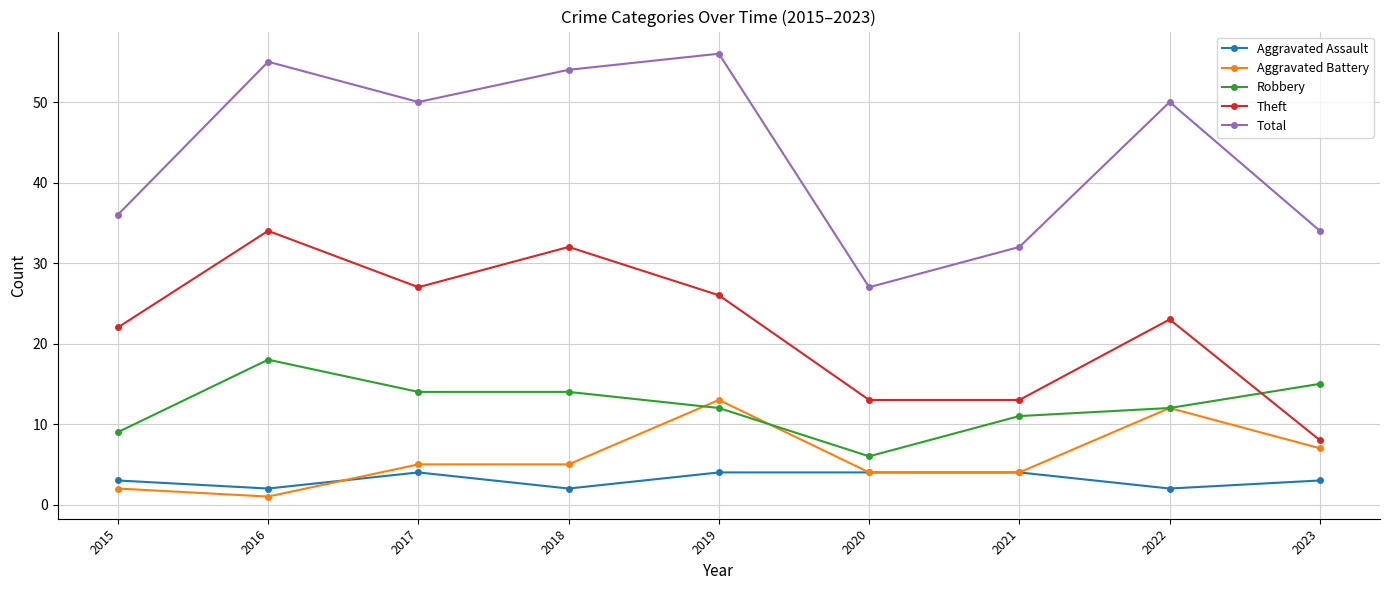

True or false: Aggravated Assault has more than 0 interior local peaks.

True